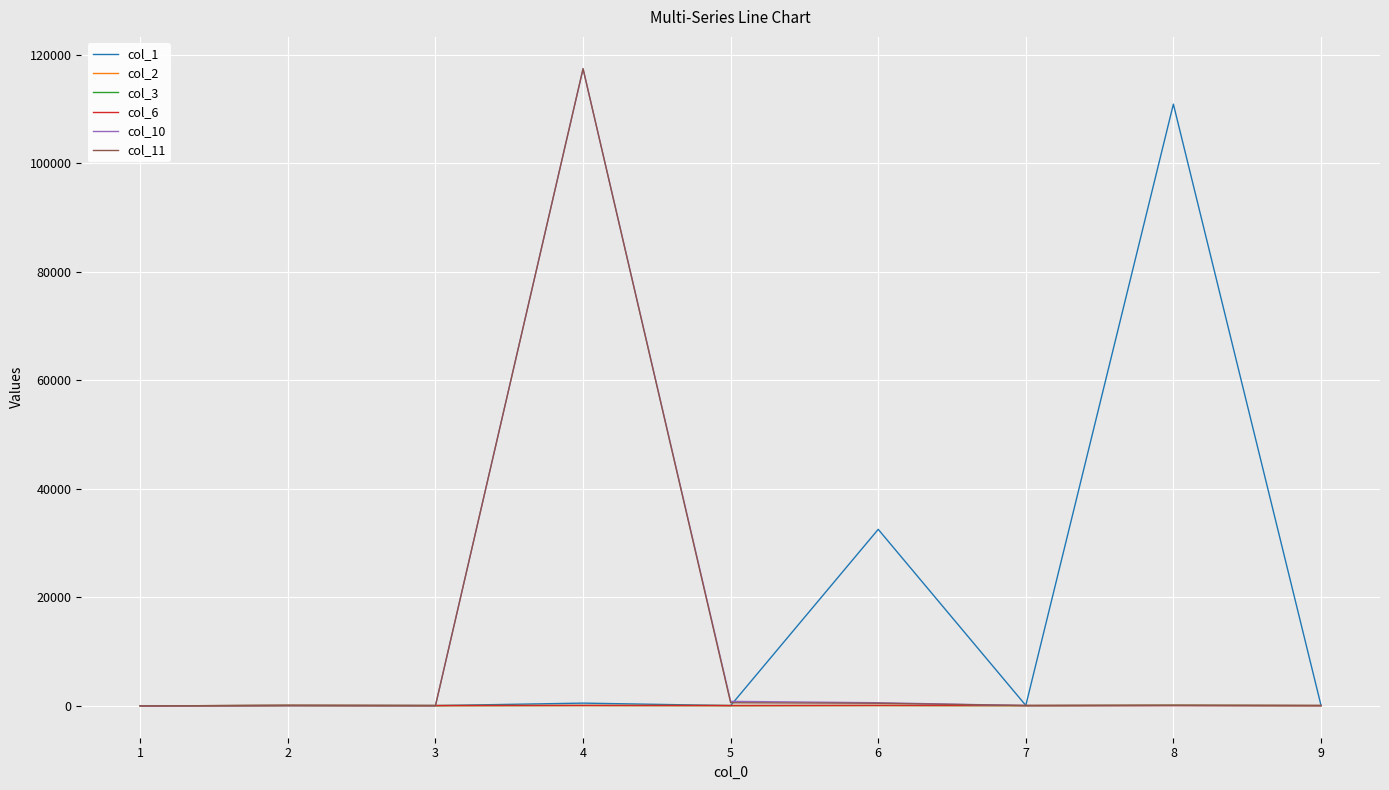

Between 5 and 8, which series saw the biggest shift?

col_1